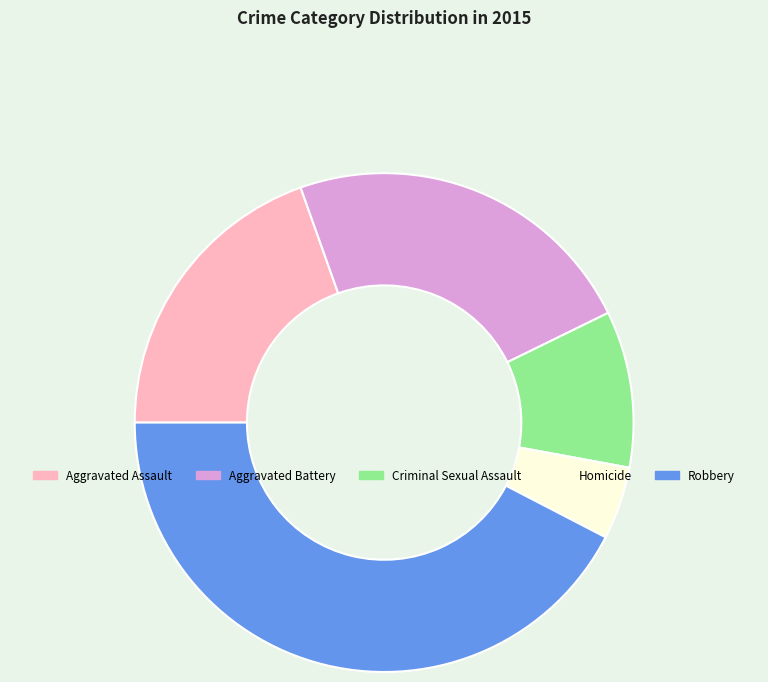

Is the sum of Homicide and Robbery greater than half?

No